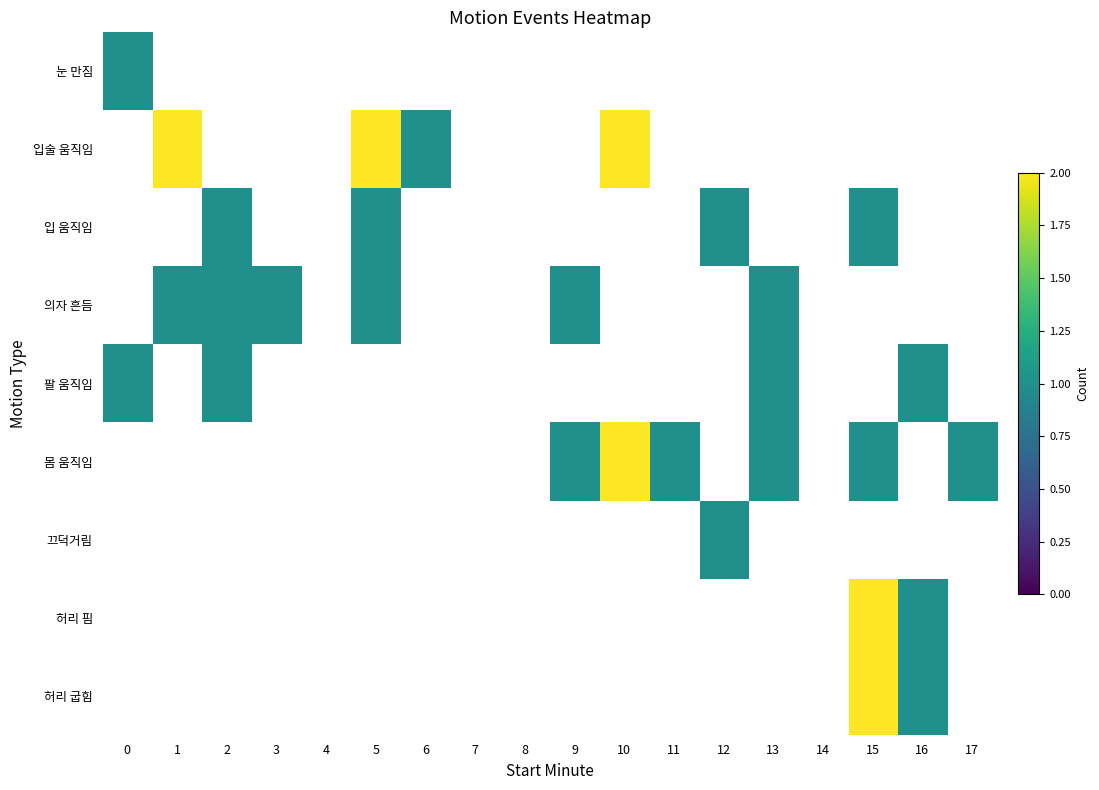

Reading right to left, transcribe all the data shown in this chart.

눈 만짐: 17=0	16=0	15=0	14=0	13=0	12=0	11=0	10=0	9=0	8=0	7=0	6=0	5=0	4=0	3=0	2=0	1=0	0=1
입술 움직임: 17=0	16=0	15=0	14=0	13=0	12=0	11=0	10=2	9=0	8=0	7=0	6=1	5=2	4=0	3=0	2=0	1=2	0=0
입 움직임: 17=0	16=0	15=1	14=0	13=0	12=1	11=0	10=0	9=0	8=0	7=0	6=0	5=1	4=0	3=0	2=1	1=0	0=0
의자 흔듬: 17=0	16=0	15=0	14=0	13=1	12=0	11=0	10=0	9=1	8=0	7=0	6=0	5=1	4=0	3=1	2=1	1=1	0=0
팔 움직임: 17=0	16=1	15=0	14=0	13=1	12=0	11=0	10=0	9=0	8=0	7=0	6=0	5=0	4=0	3=0	2=1	1=0	0=1
몸 움직임: 17=1	16=0	15=1	14=0	13=1	12=0	11=1	10=2	9=1	8=0	7=0	6=0	5=0	4=0	3=0	2=0	1=0	0=0
끄덕거림: 17=0	16=0	15=0	14=0	13=0	12=1	11=0	10=0	9=0	8=0	7=0	6=0	5=0	4=0	3=0	2=0	1=0	0=0
허리 핌: 17=0	16=1	15=2	14=0	13=0	12=0	11=0	10=0	9=0	8=0	7=0	6=0	5=0	4=0	3=0	2=0	1=0	0=0
허리 굽힘: 17=0	16=1	15=2	14=0	13=0	12=0	11=0	10=0	9=0	8=0	7=0	6=0	5=0	4=0	3=0	2=0	1=0	0=0